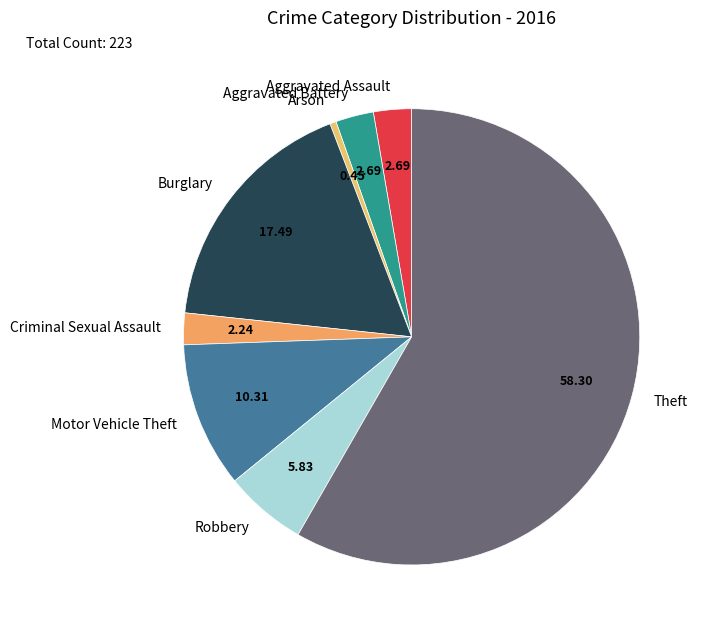

Is there a majority slice in this chart?

Yes